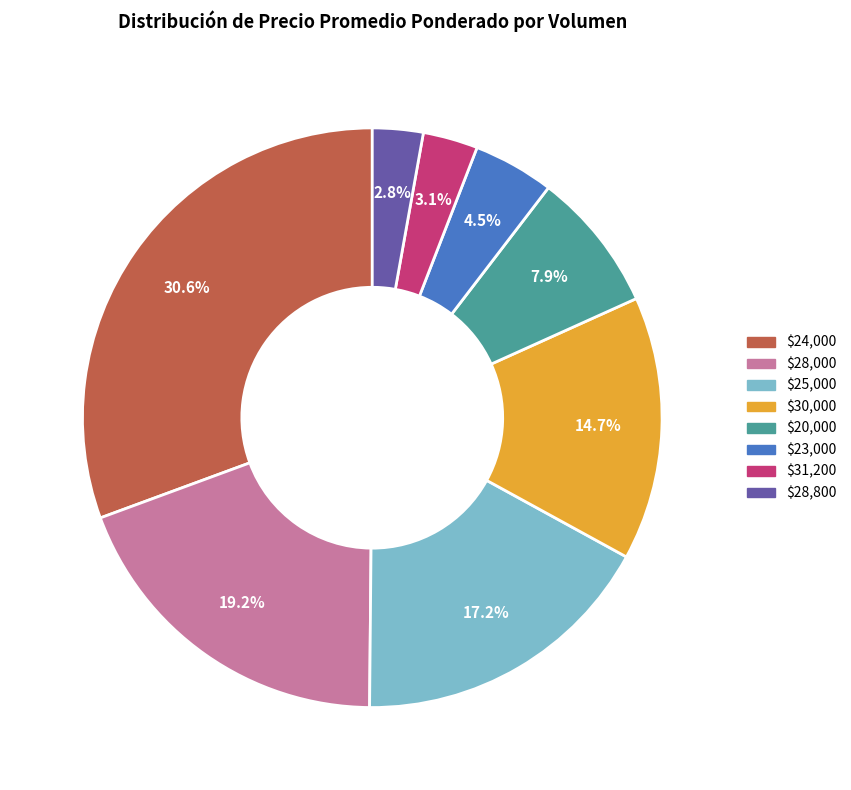

Is there a majority slice in this chart?

No